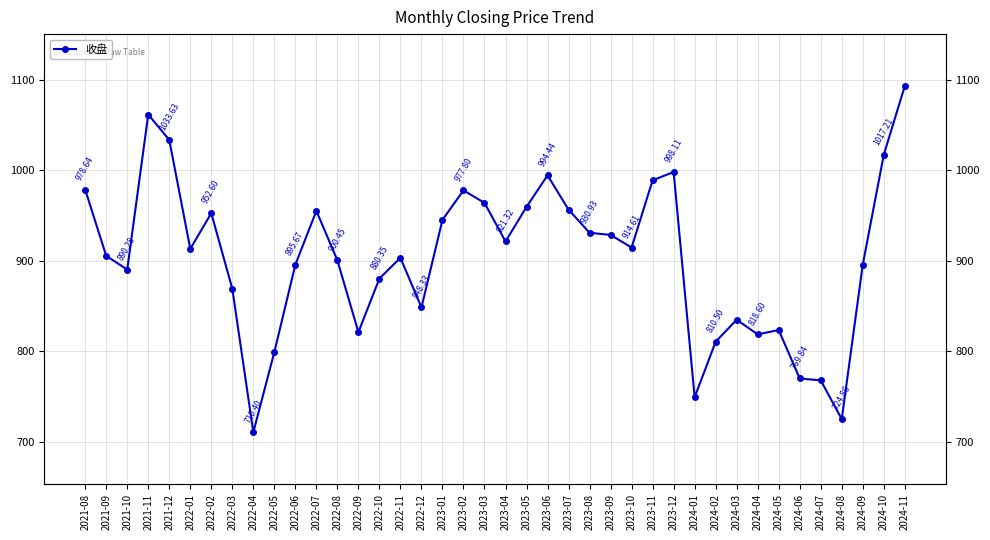

What is the difference between the values at 2022-08 and 2022-04?

190.1